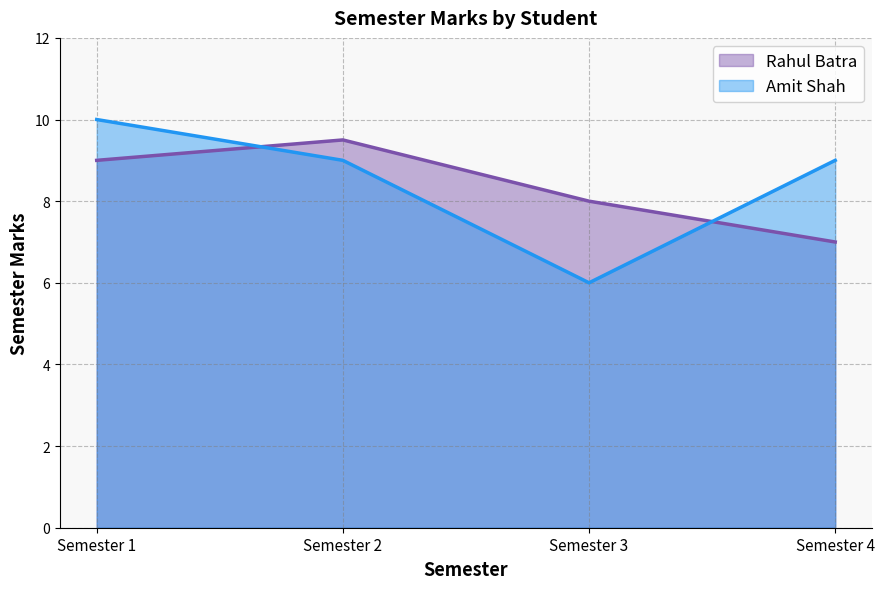

Which series has the largest total across all categories?

Amit Shah